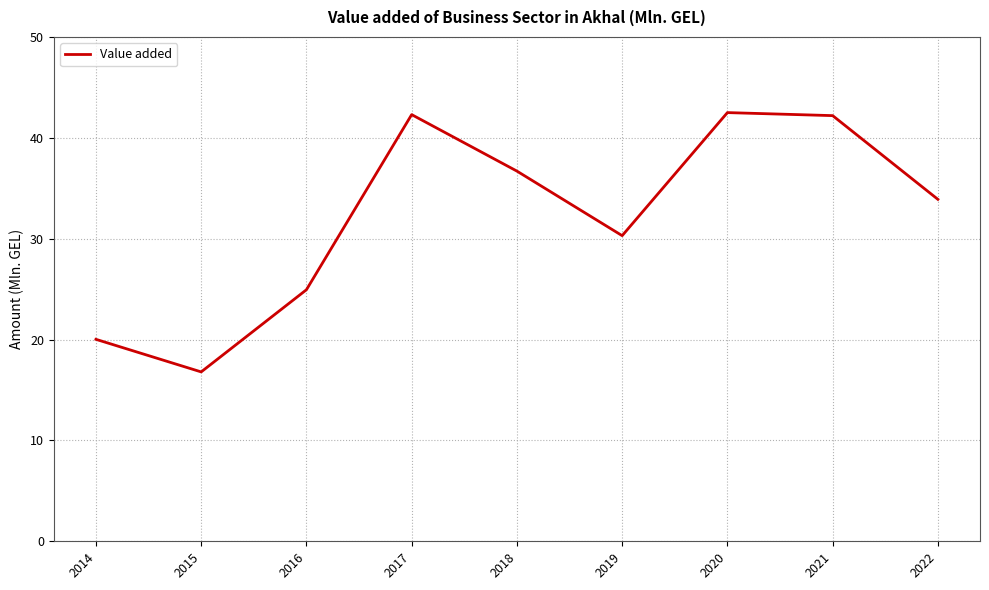

What is the difference between the values at 2022 and 2020?

8.6